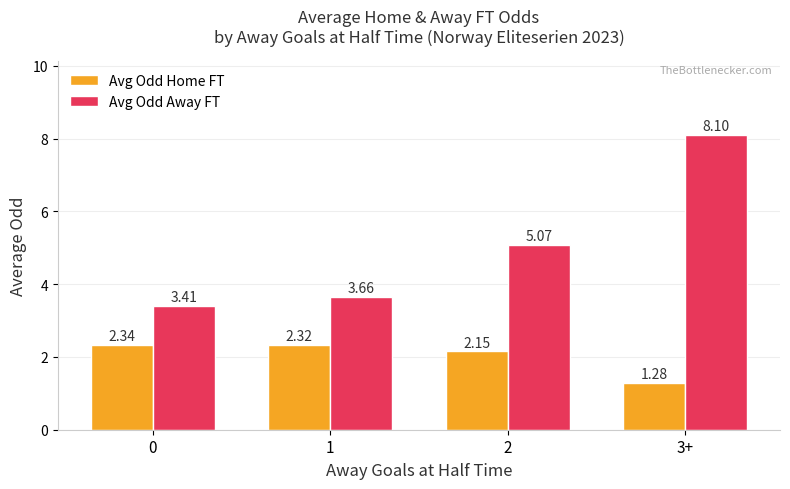

What is the difference between the highest and lowest values at 2?

2.9